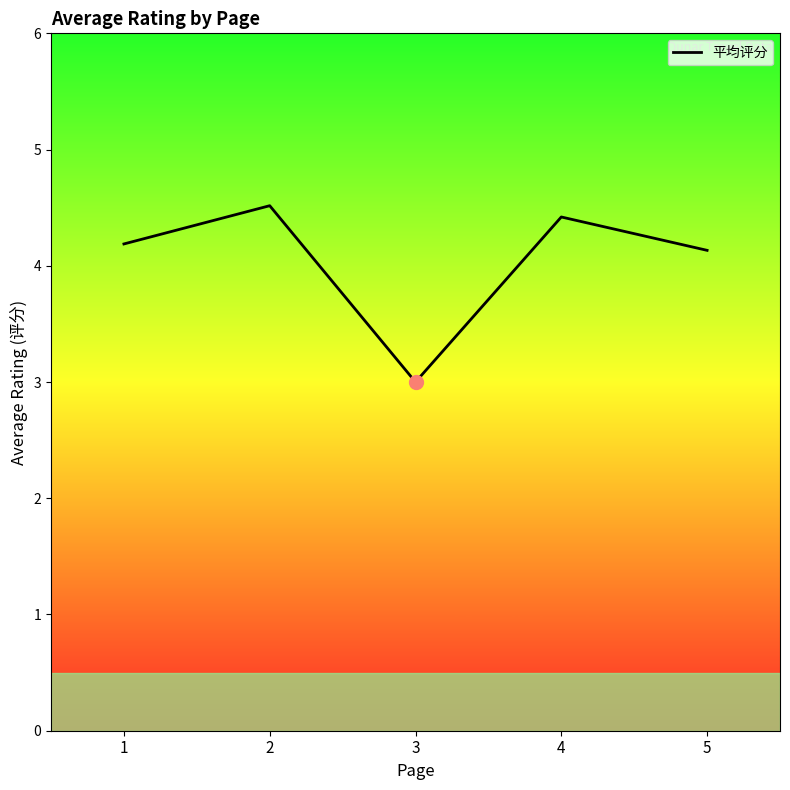

What is the change in value from 1 to 4?

+0.2